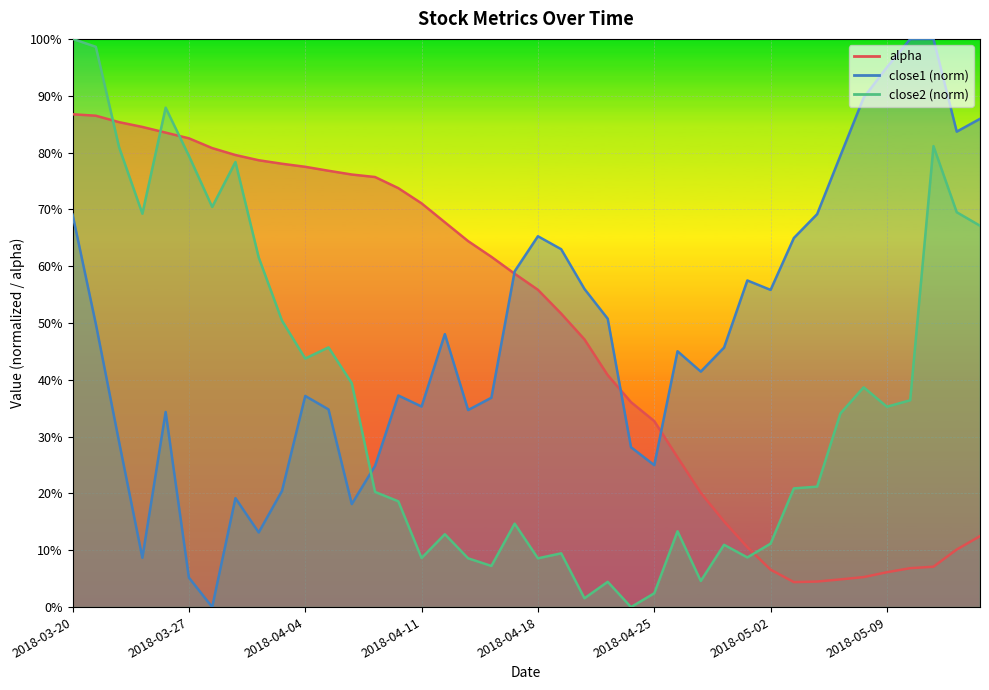

At which label is alpha closest to 0?

2018-05-03